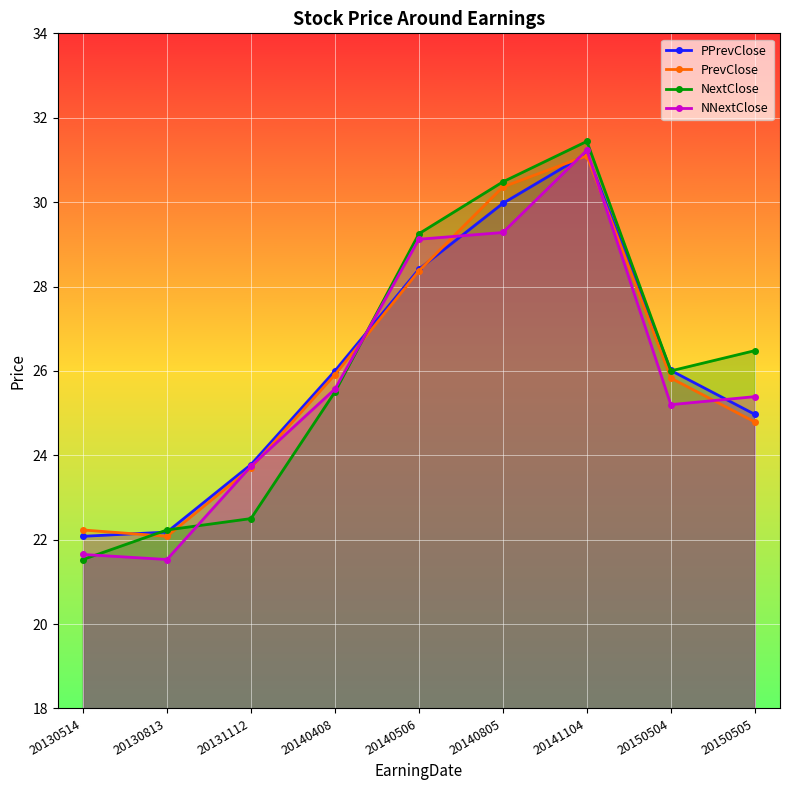

Between which two adjacent categories do PrevClose and PPrevClose first intersect?

20130514 and 20130813